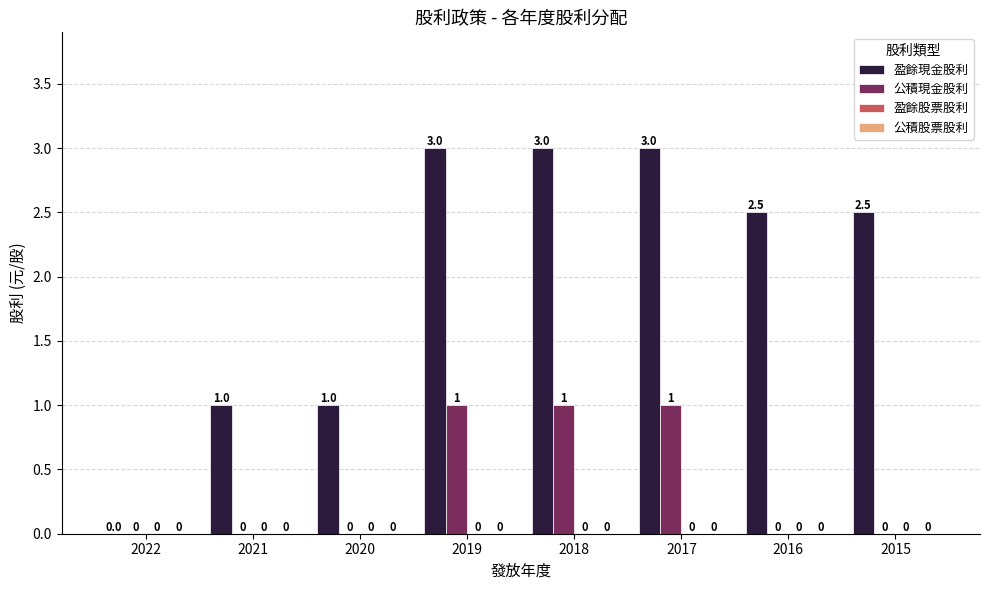

Which series has the largest range (max minus min)?

盈餘現金股利